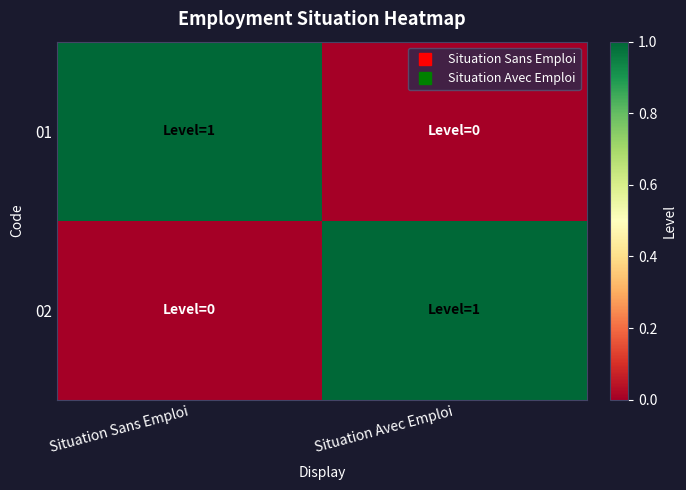

Between Situation Sans Emploi and Situation Avec Emploi, which series saw the biggest shift?

01